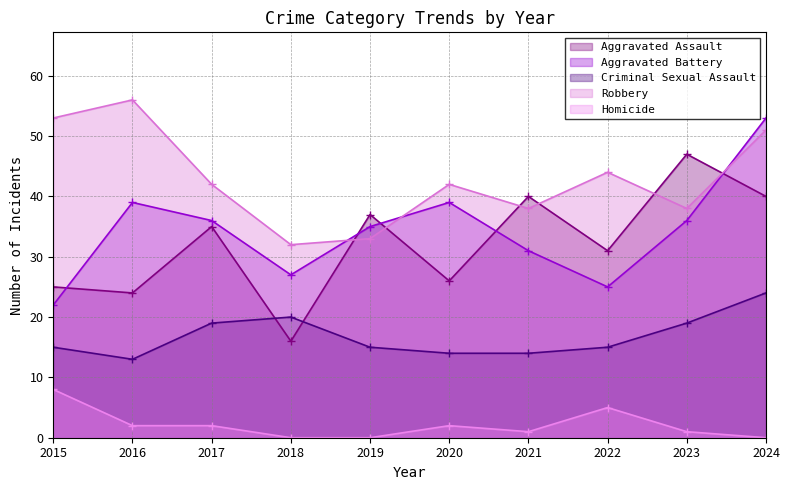

At which label does Aggravated Assault first exceed 35?

2019